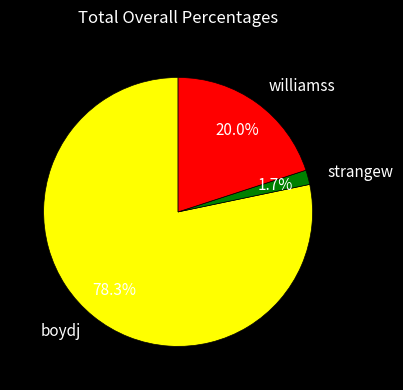

Which category has the smallest portion of the pie?

strangew